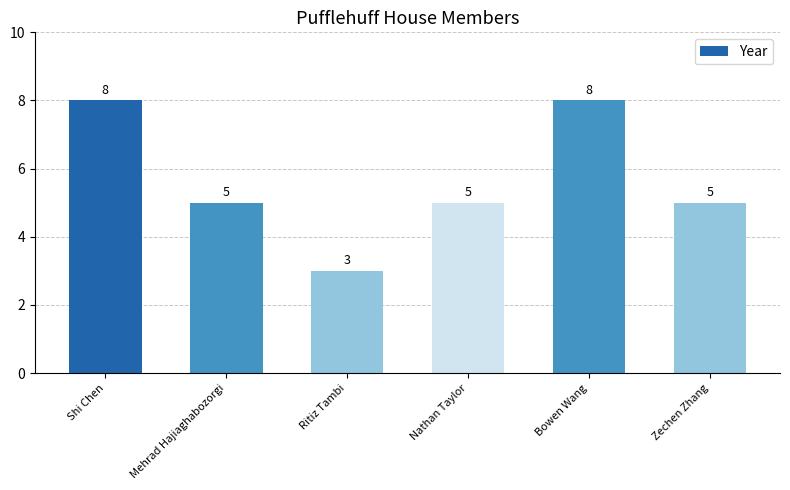

What is the sum of the values at Bowen Wang and Mehrad Hajiaghabozorgi?

13